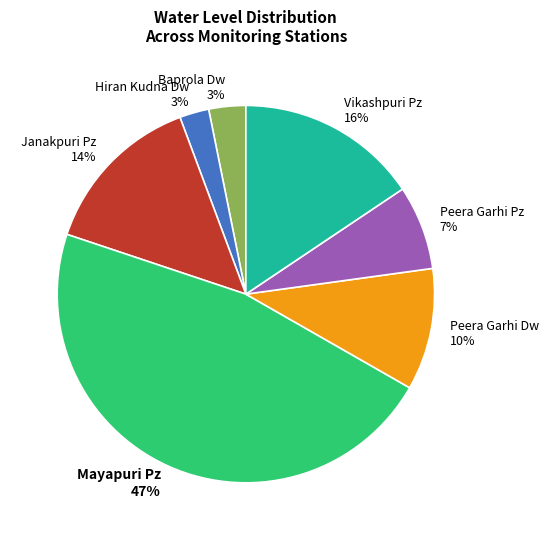

To the nearest percent, what is the average slice percentage?

14%